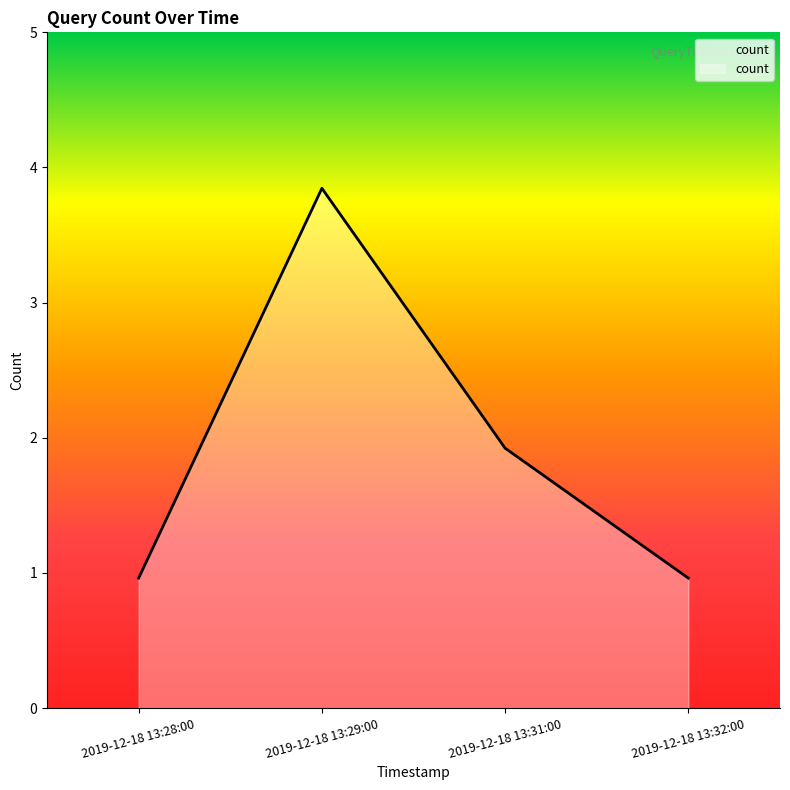

What is the difference between the second highest and second lowest values?

1